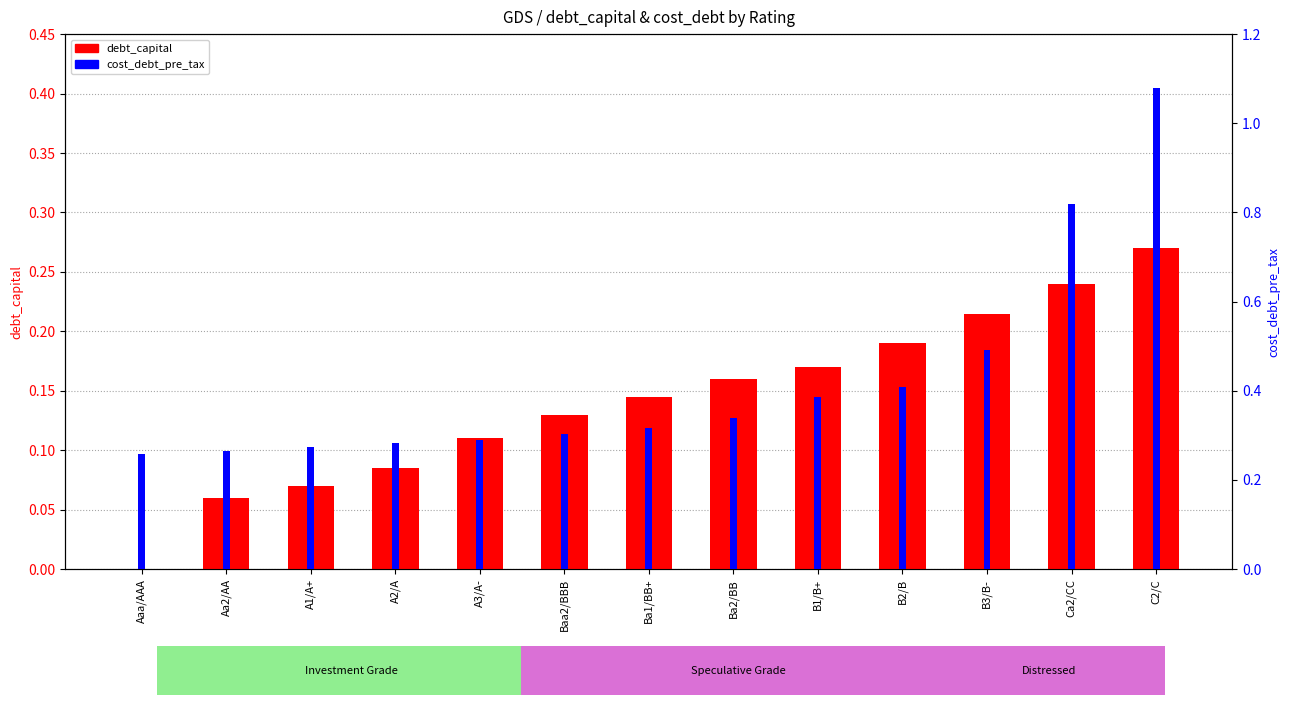

What is the sum of all cost_debt_pre_tax values?

5.5